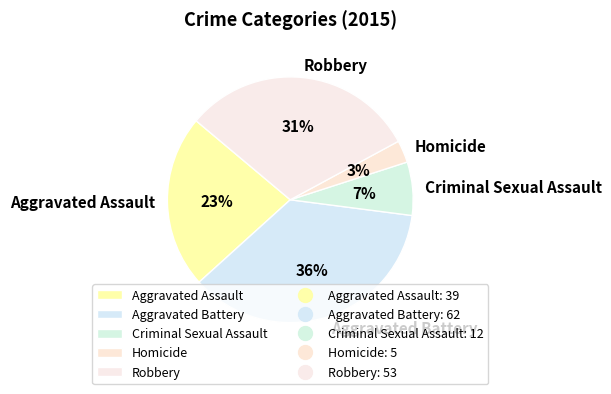

Which slice is the largest?

Aggravated Battery